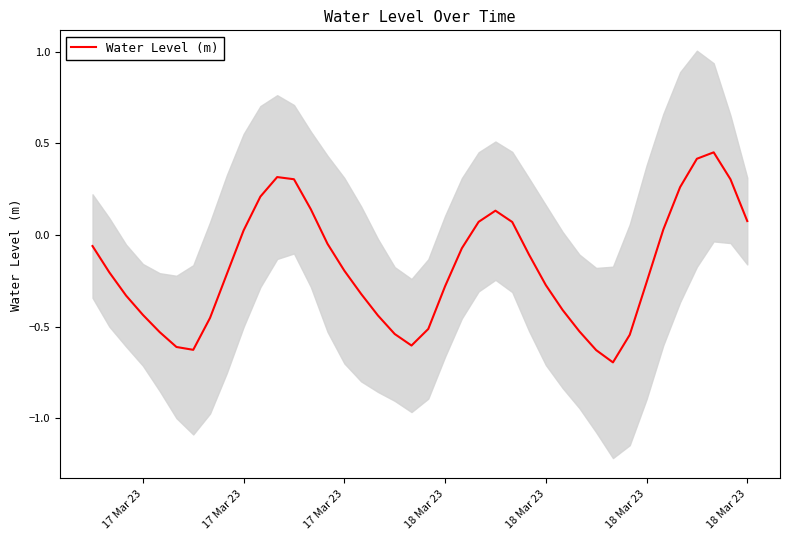

The chart shows a value of -0.8 at 29. True or false?

False